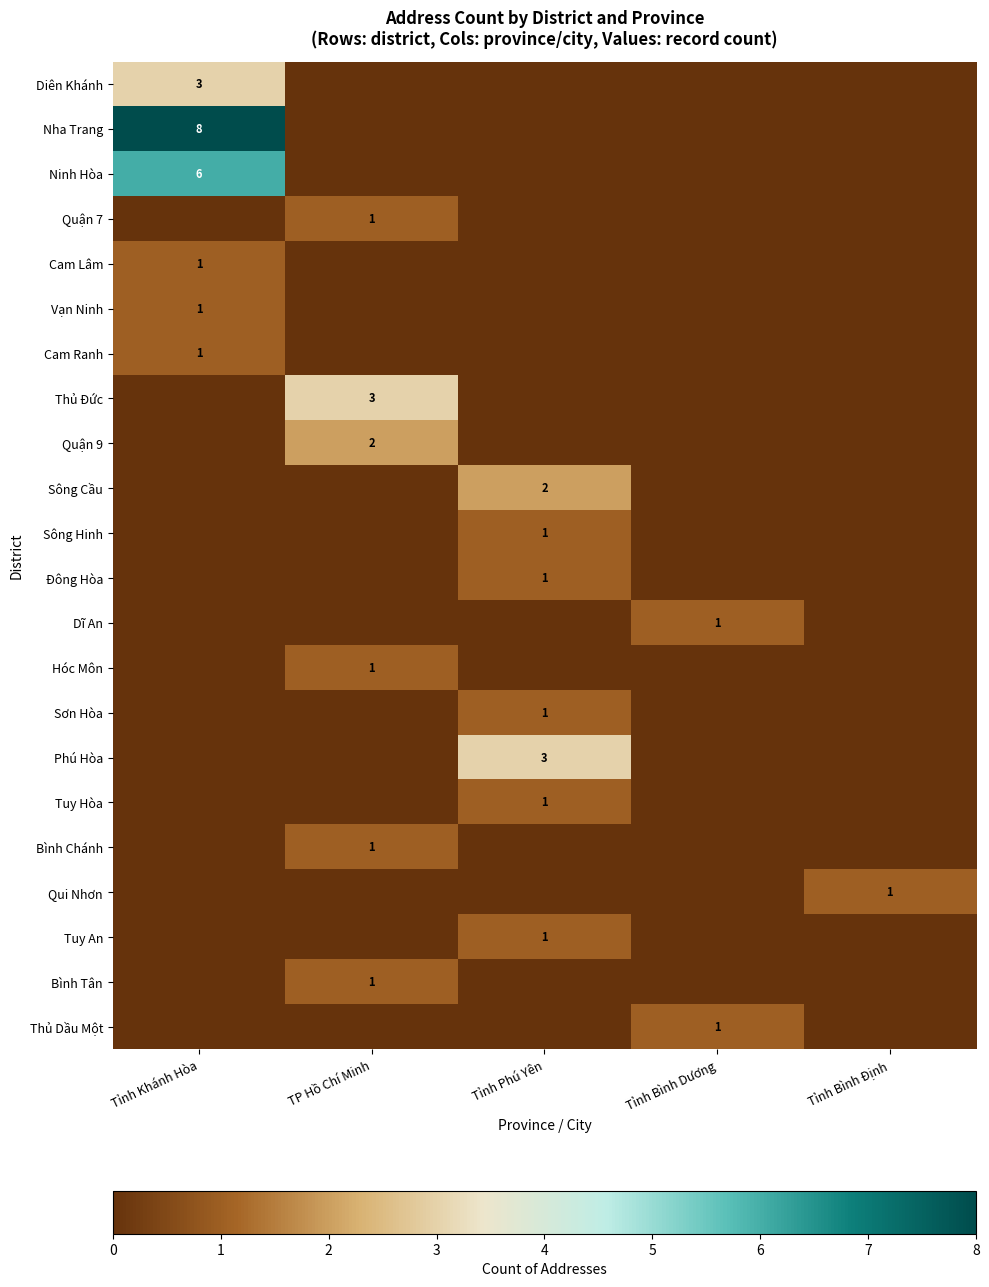

The Đông Hòa series shows 1 at Tỉnh Phú Yên. True or false?

True